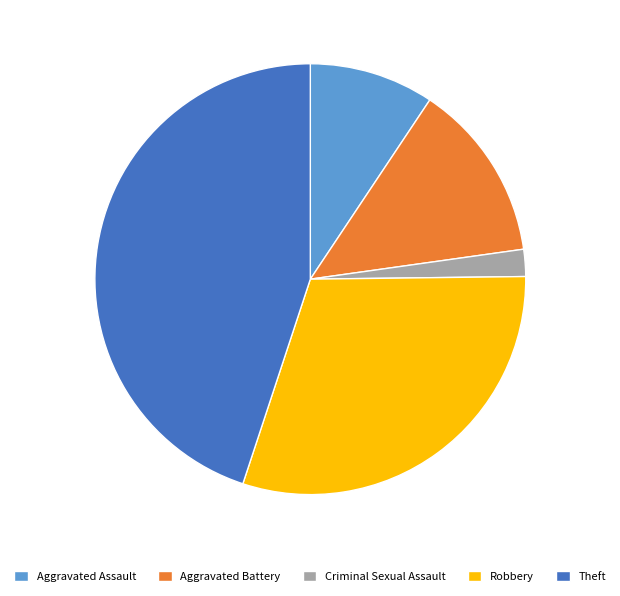

Between Theft and Aggravated Assault, which is larger?

Theft